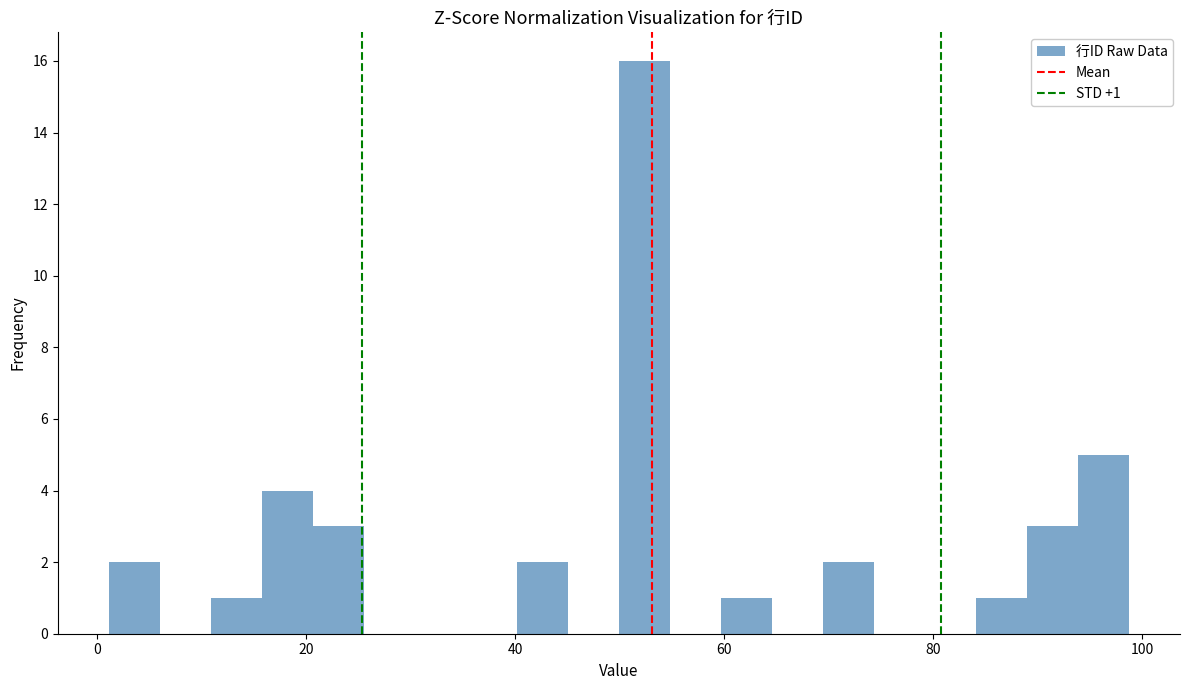

Around what value on the x-axis is the tallest bar? Give the approximate position of its centre, as read against the axis.

52